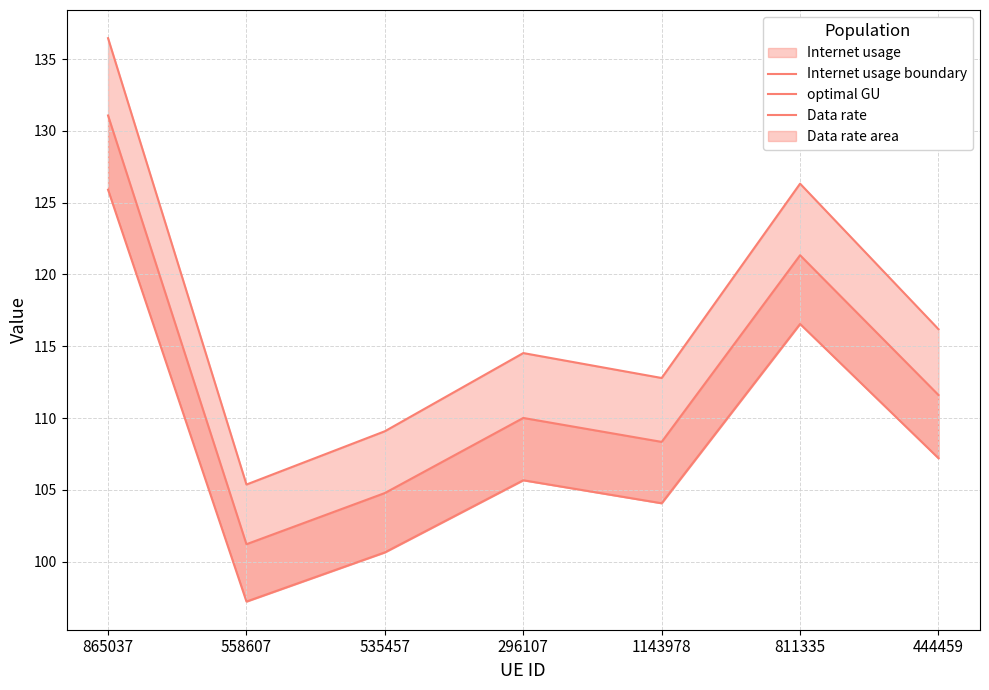

Where does the Data rate series first go above 105?

865037